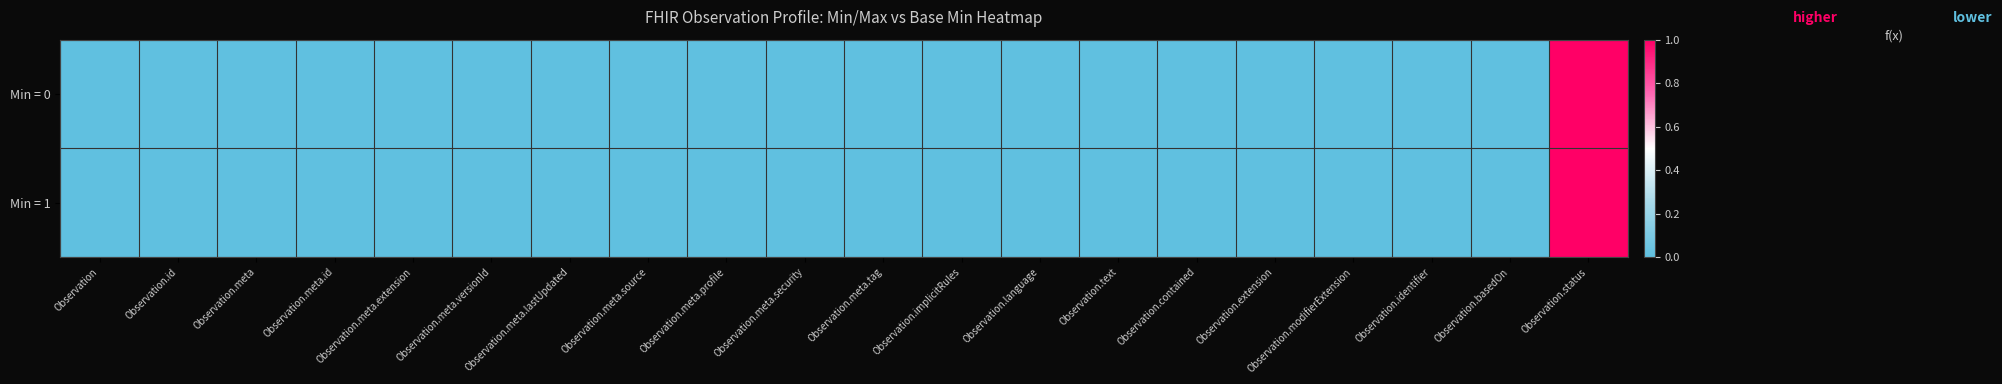

At which category is the sum across all series the highest?

Observation.status